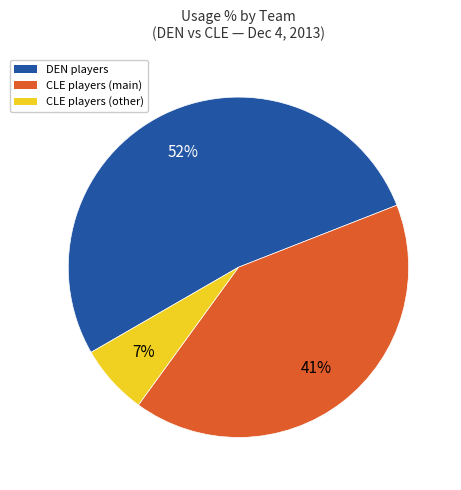

Is there a majority slice in this chart?

Yes